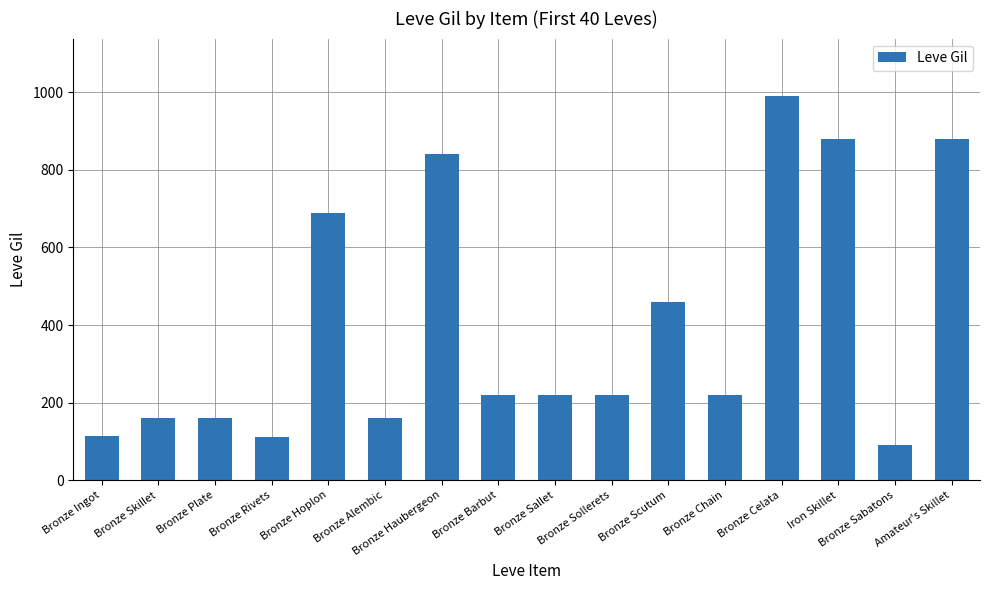

What is the smallest value displayed?

90